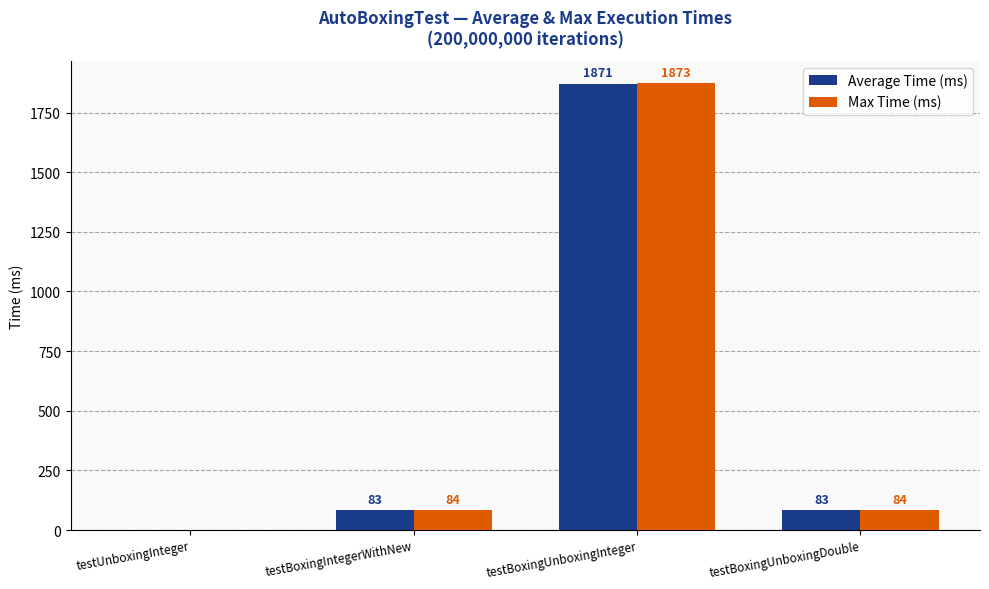

What are all the series names shown in the legend?

Average Time (ms), Max Time (ms)